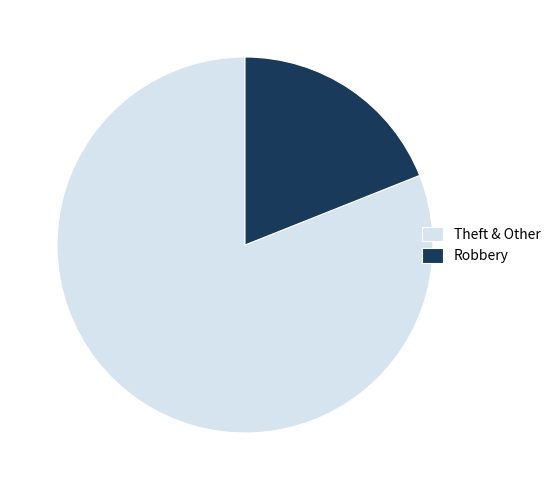

Is the sum of Theft & Other and Robbery greater than half?

Yes